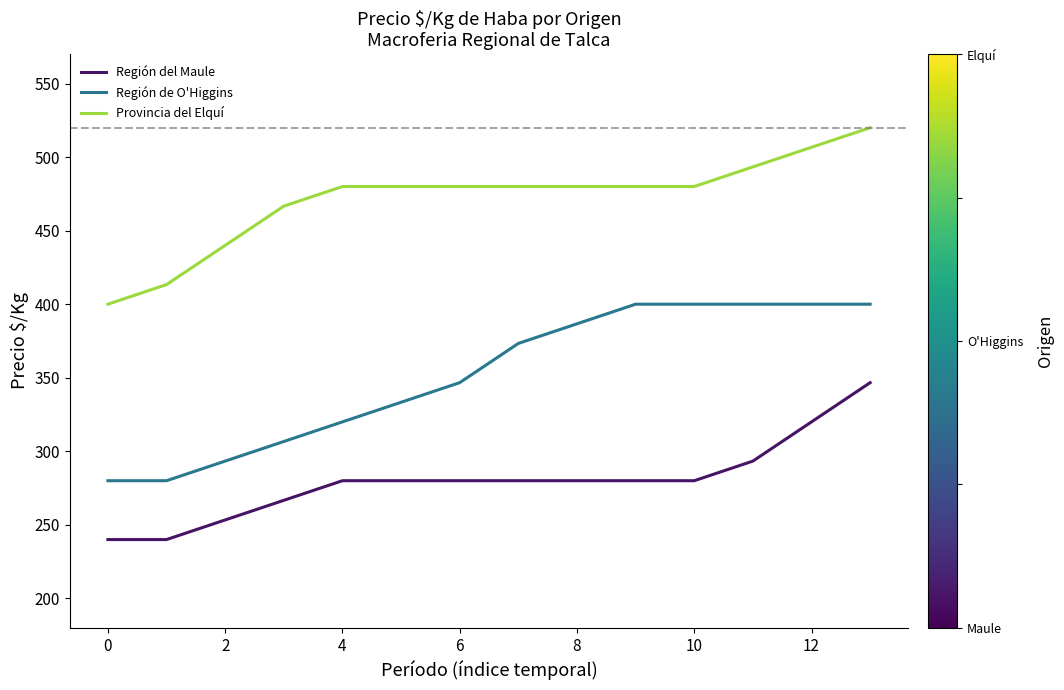

What is the maximum value shown in the chart?

520.0